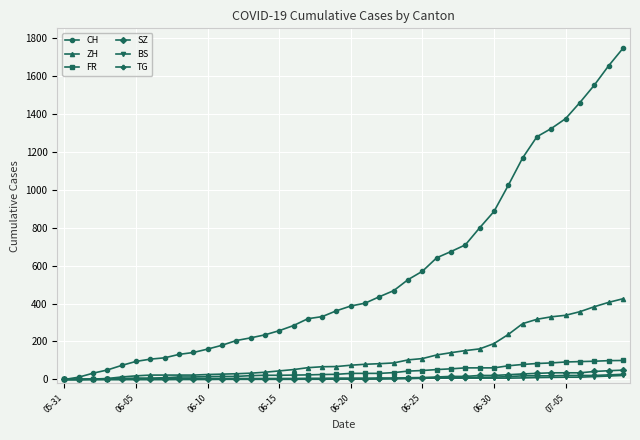

What is the difference between the maximum and minimum values in the FR series?

100